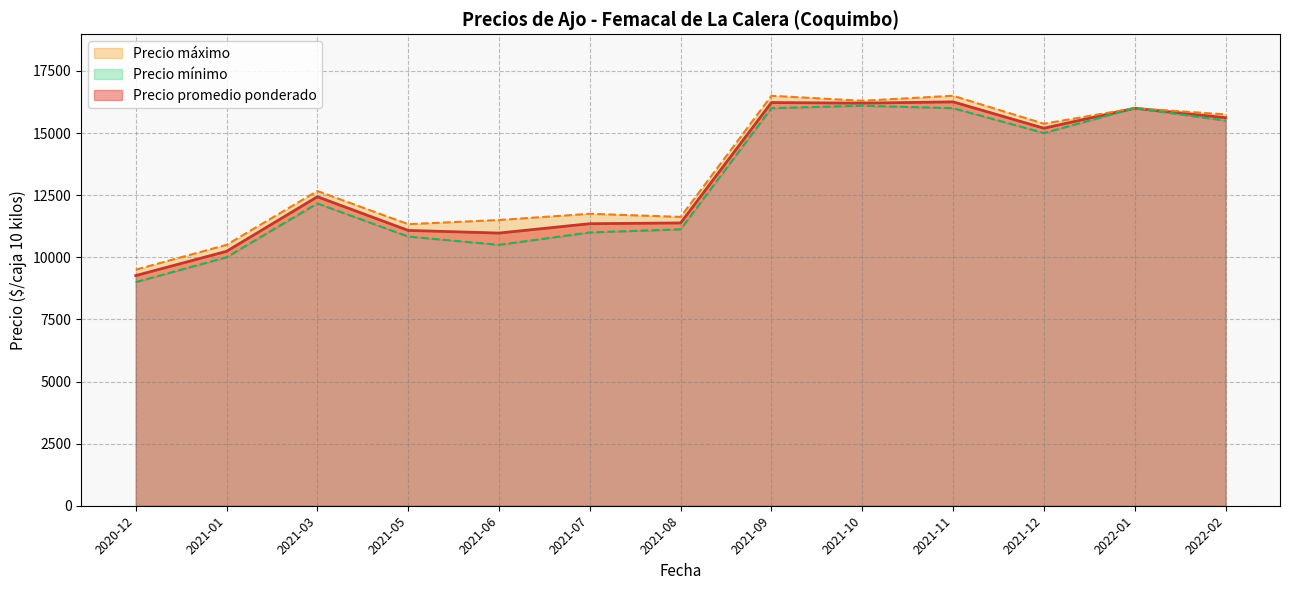

How many lines are shown in the chart?

3